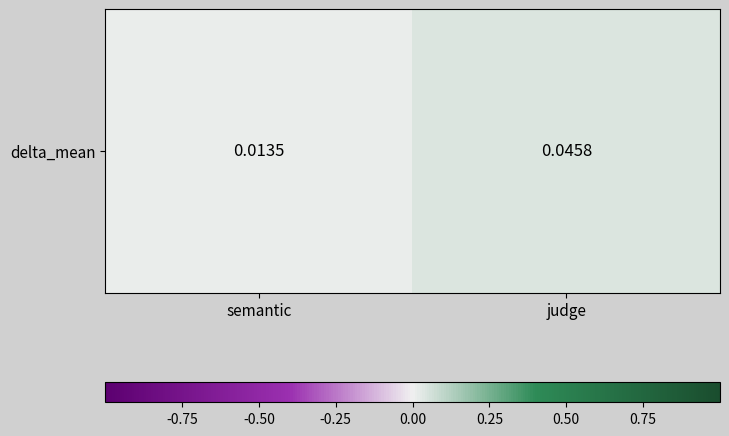

What is the sum of all values?

0.1